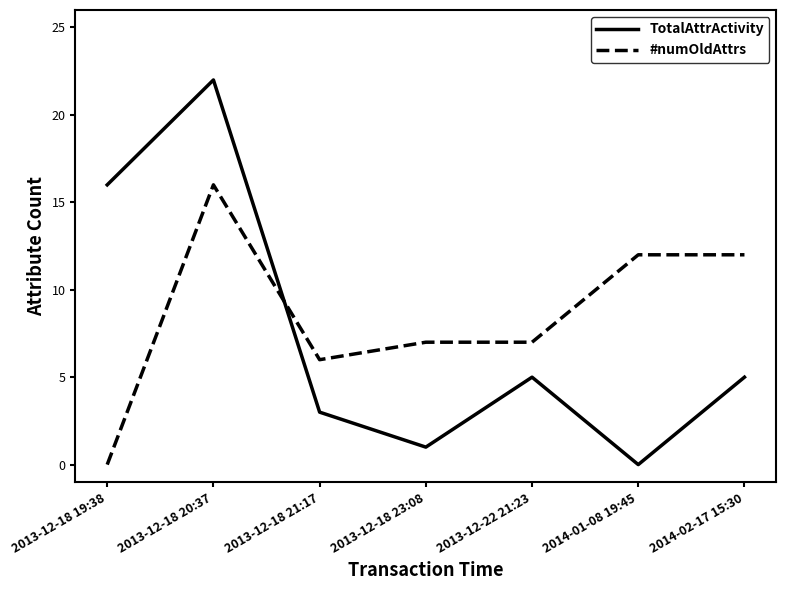

Which series ends up on top after the final intersection of #numOldAttrs and TotalAttrActivity?

#numOldAttrs